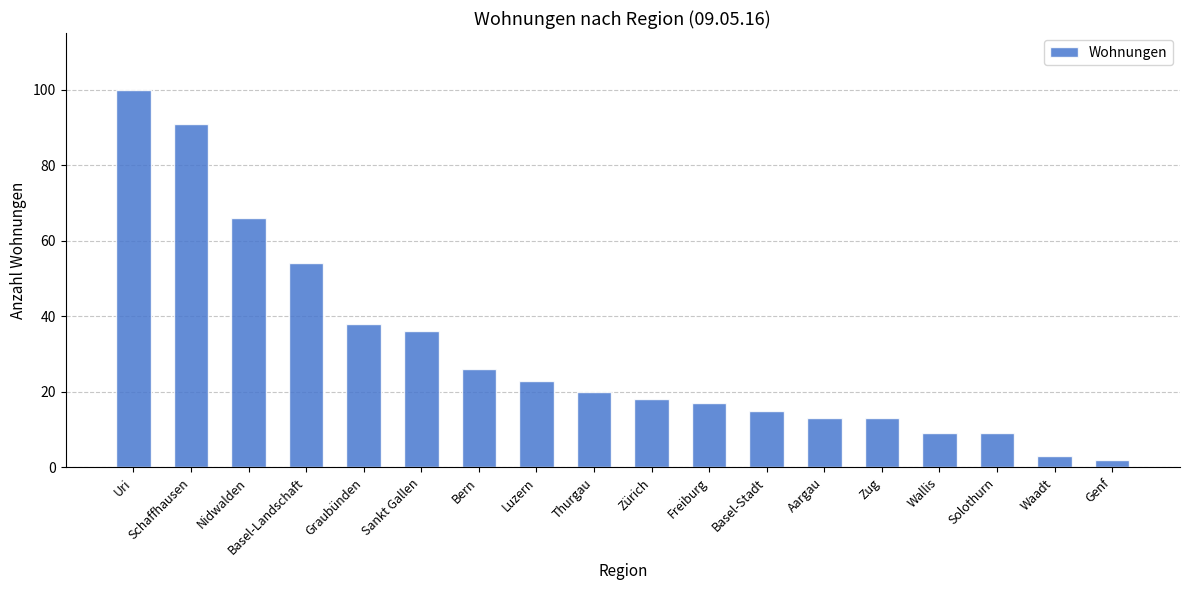

The value at Uri is 100. True or false?

True